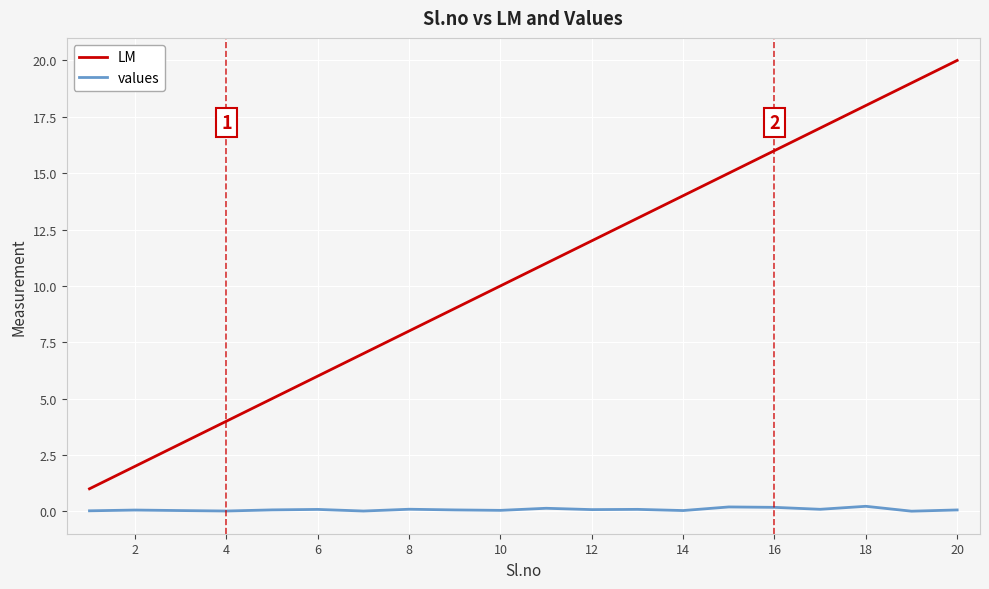

What is the highest value of the LM series?

20.0